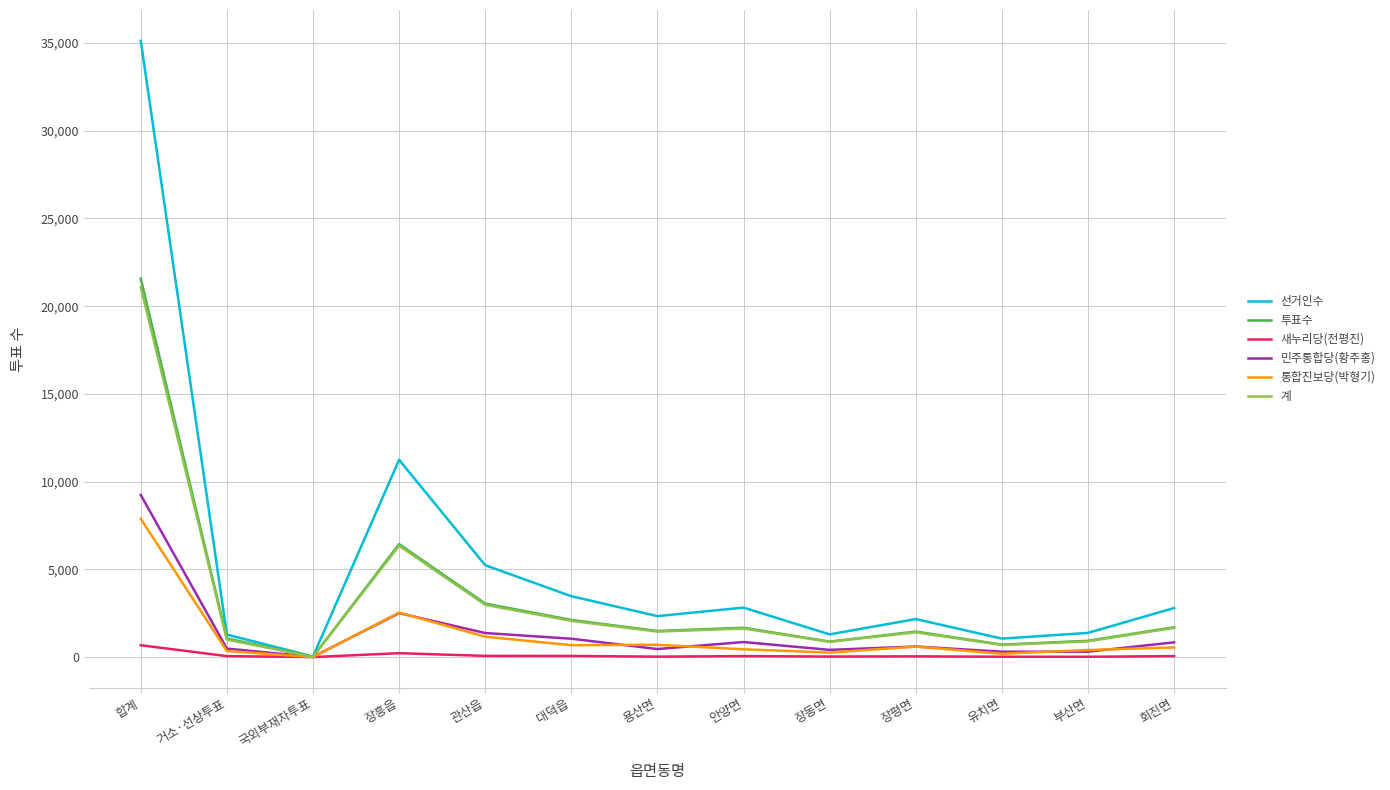

Does the chart display data point markers on the line(s)?

No